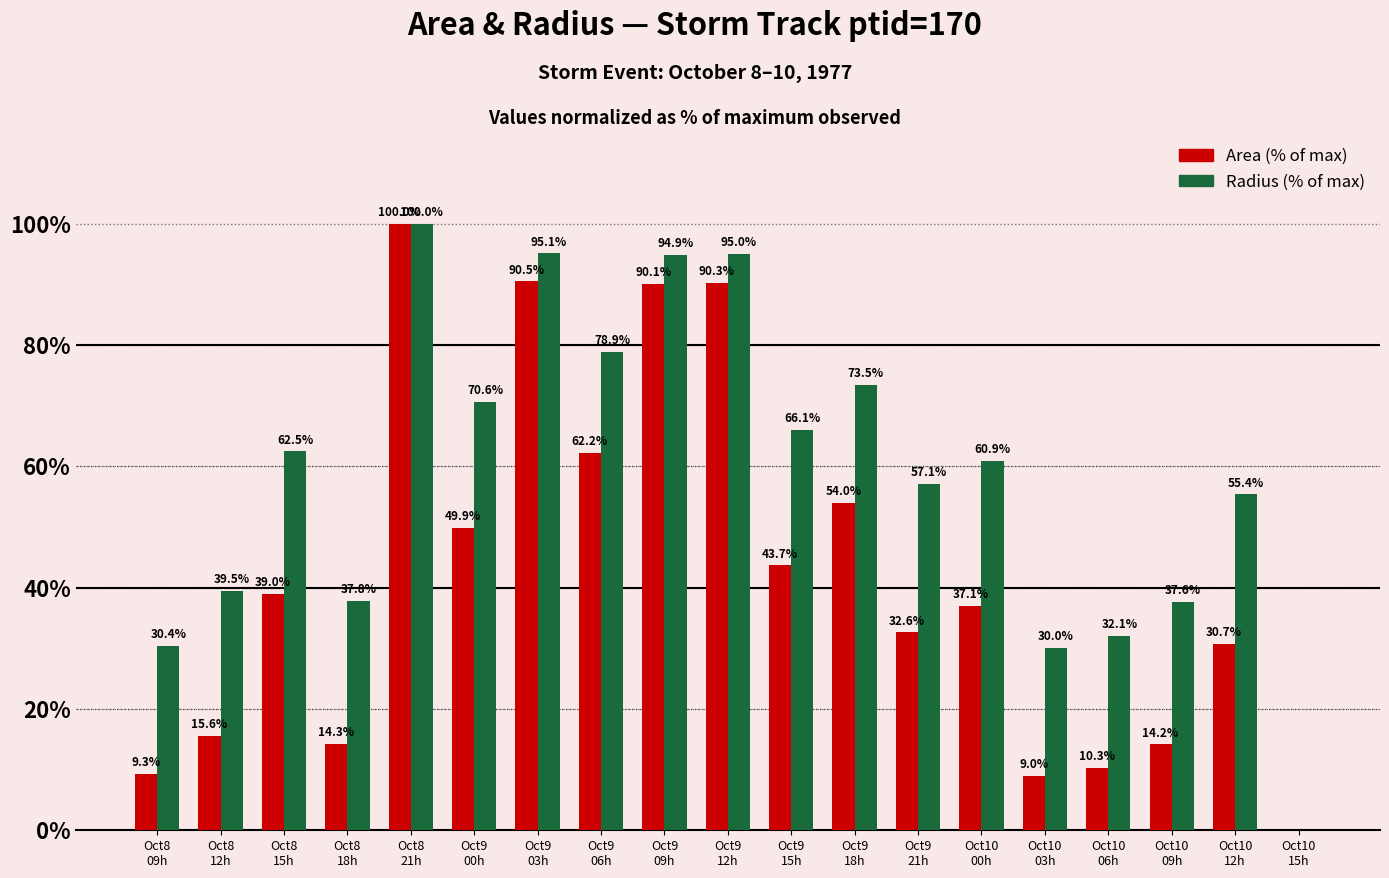

What is the sum of all Radius (% of max) values?

1117.5